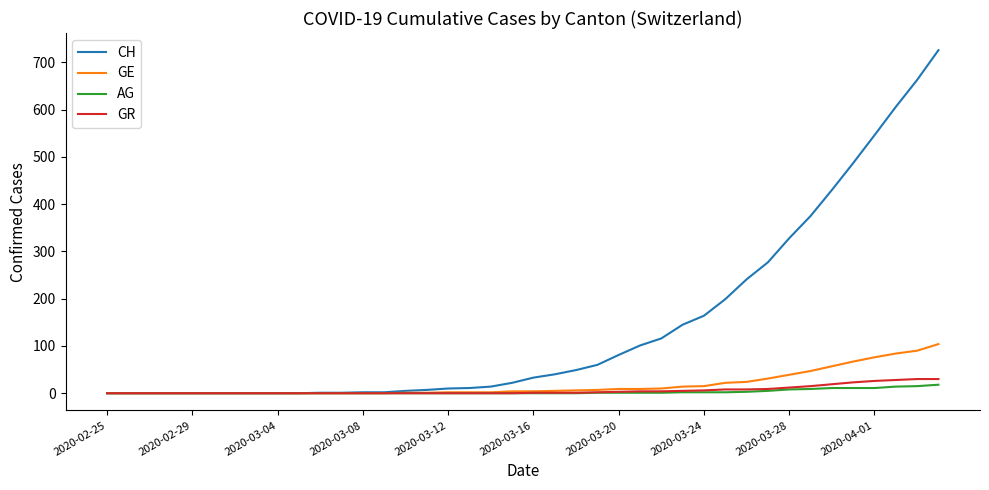

Which series has the widest spread of values?

CH